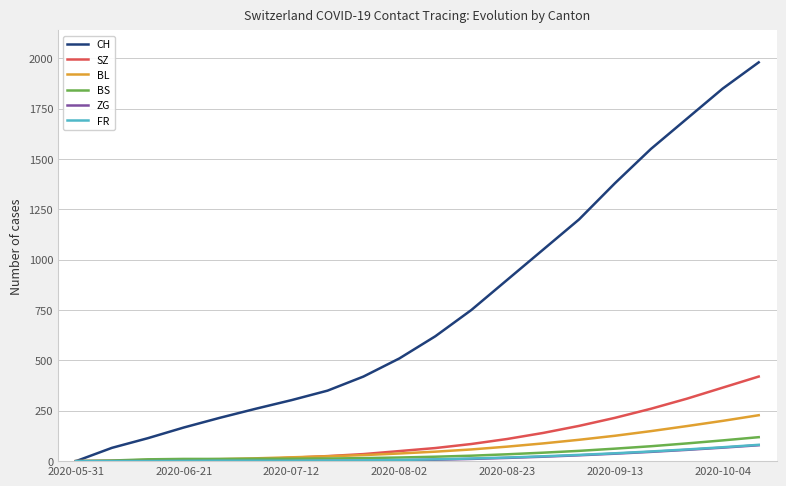

Which series has the widest spread of values?

CH